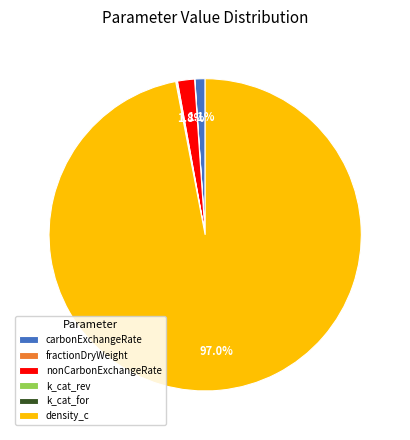

What is the total percentage of density_c and carbonExchangeRate?

98.0%